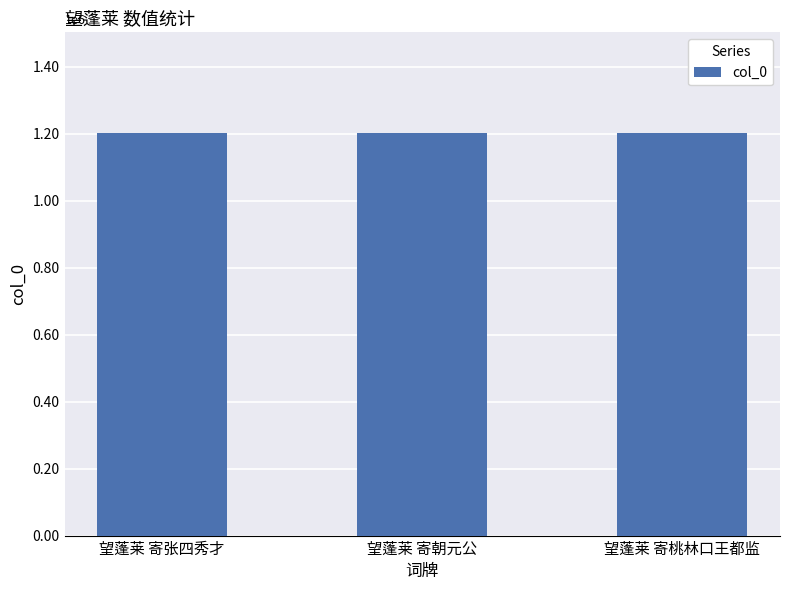

Does the chart contain any negative values?

No